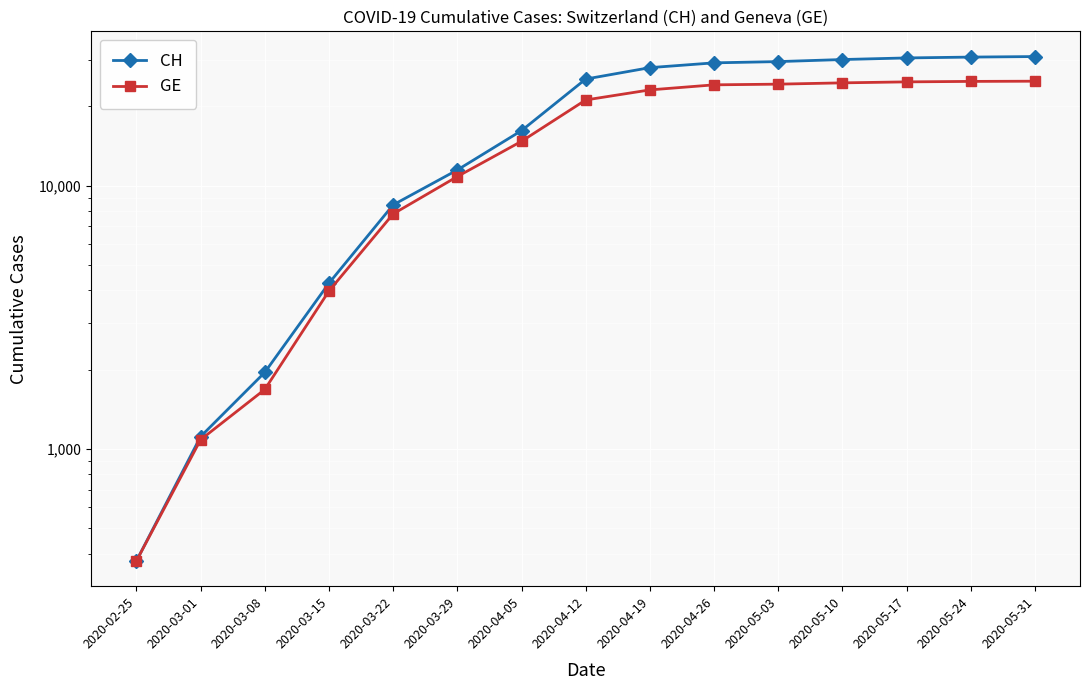

True or false: GE and CH cross at least once.

False